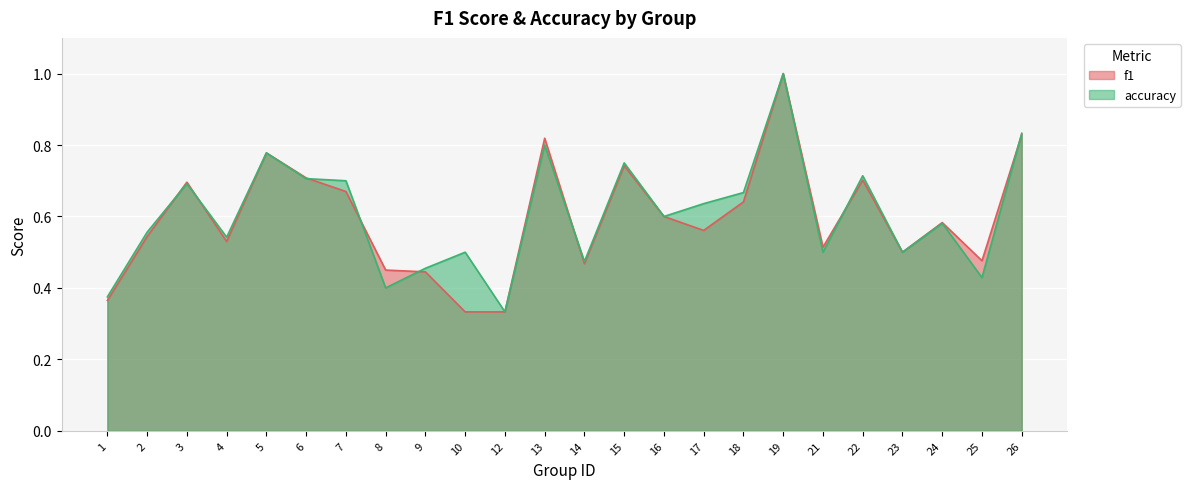

Between 25 and 4, which is larger?

4